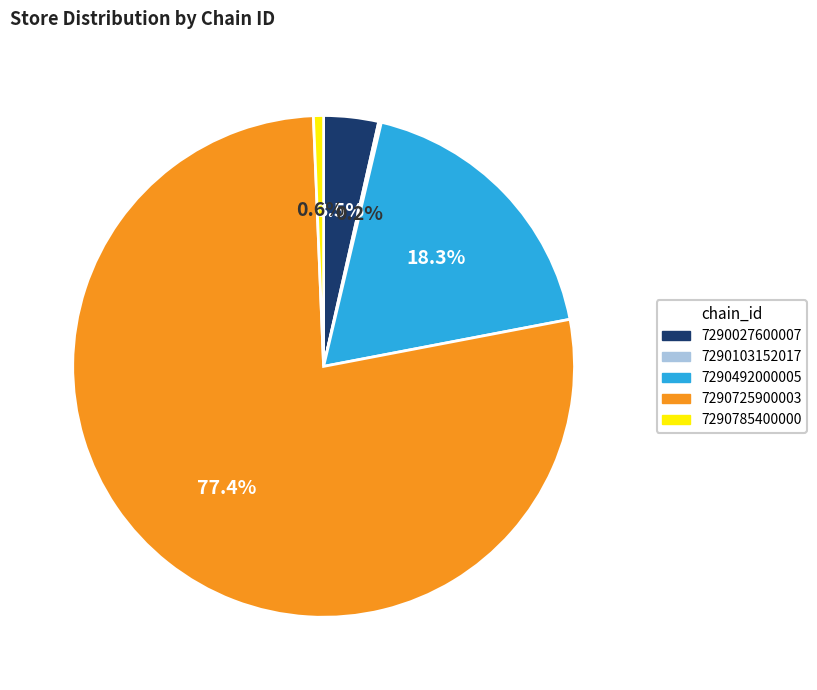

To the nearest percent, what is the average slice percentage?

20%